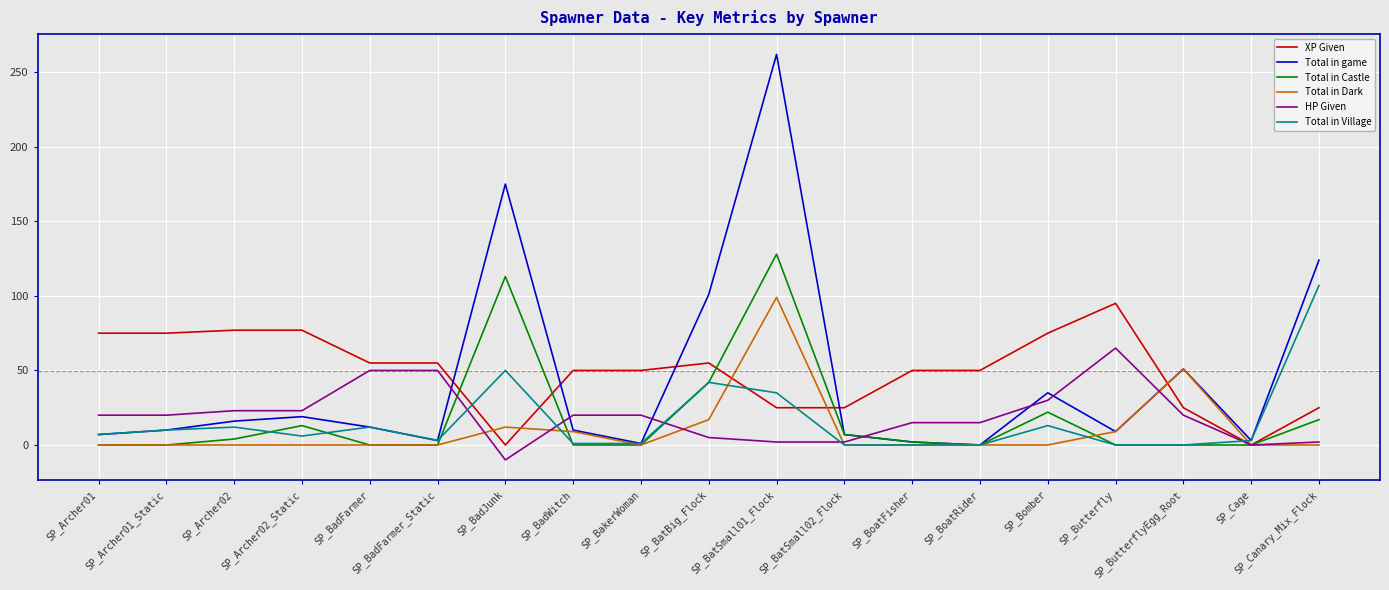

What is the difference between the maximum and minimum values in the Total in Dark series?

99